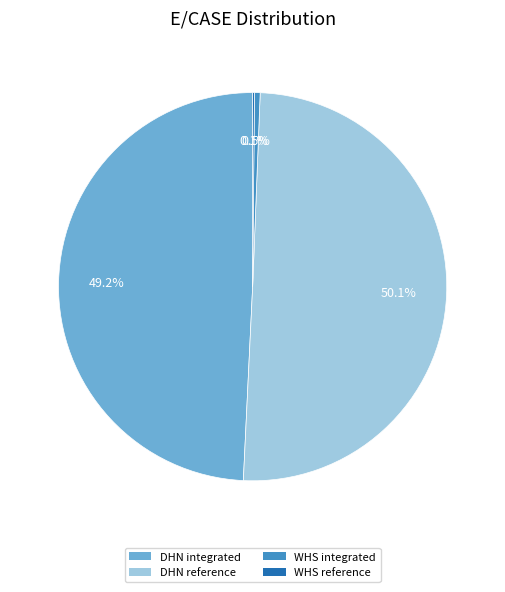

What is the majority slice?

DHN reference